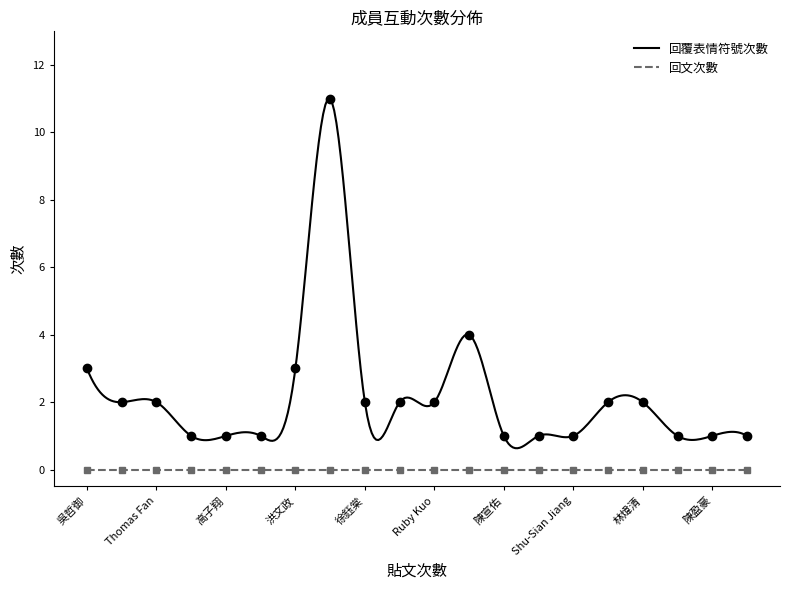

The value at 林煒清 is 2. True or false?

True